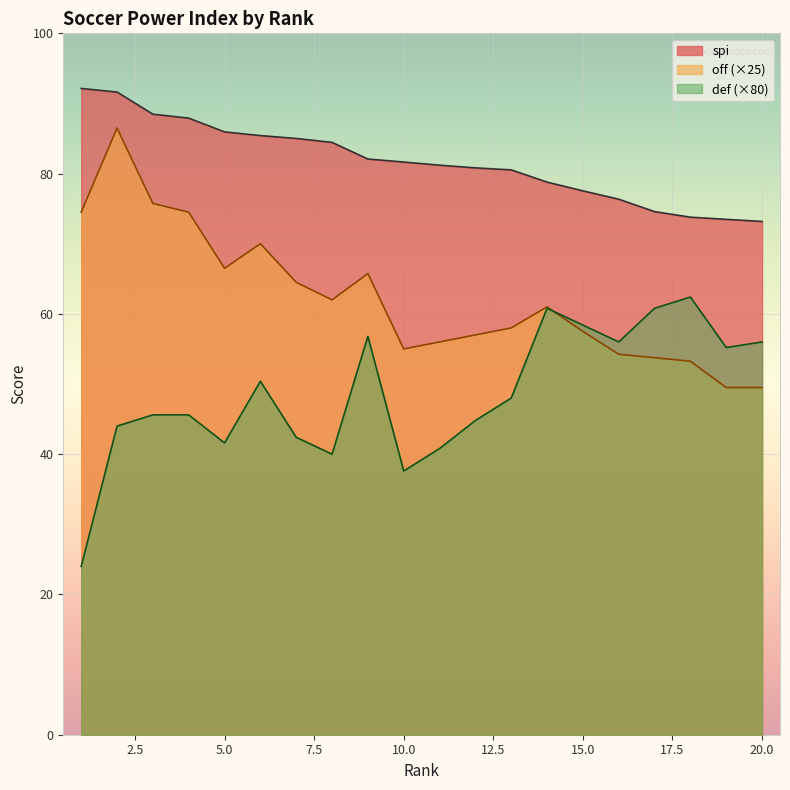

What is the sum of all spi values?

1635.0